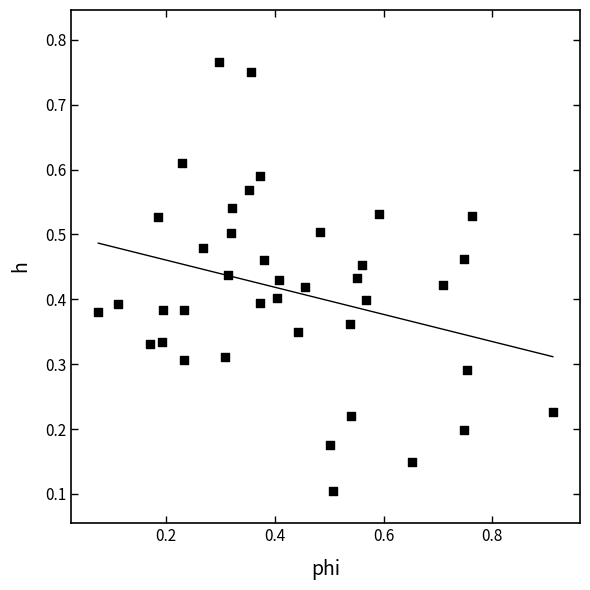

How many data points are displayed?

40